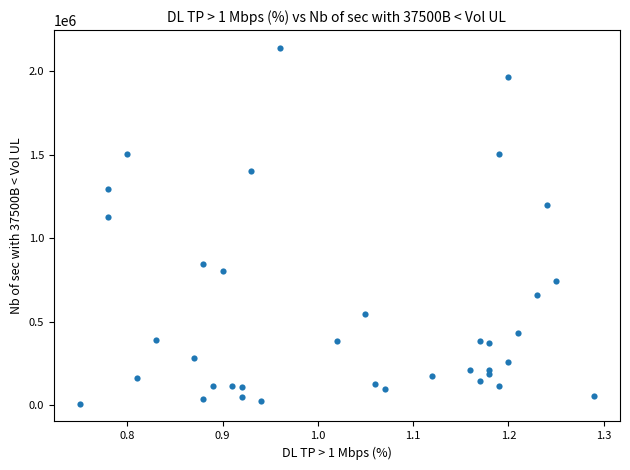

What is the range of Y values (max minus min)?

2129000